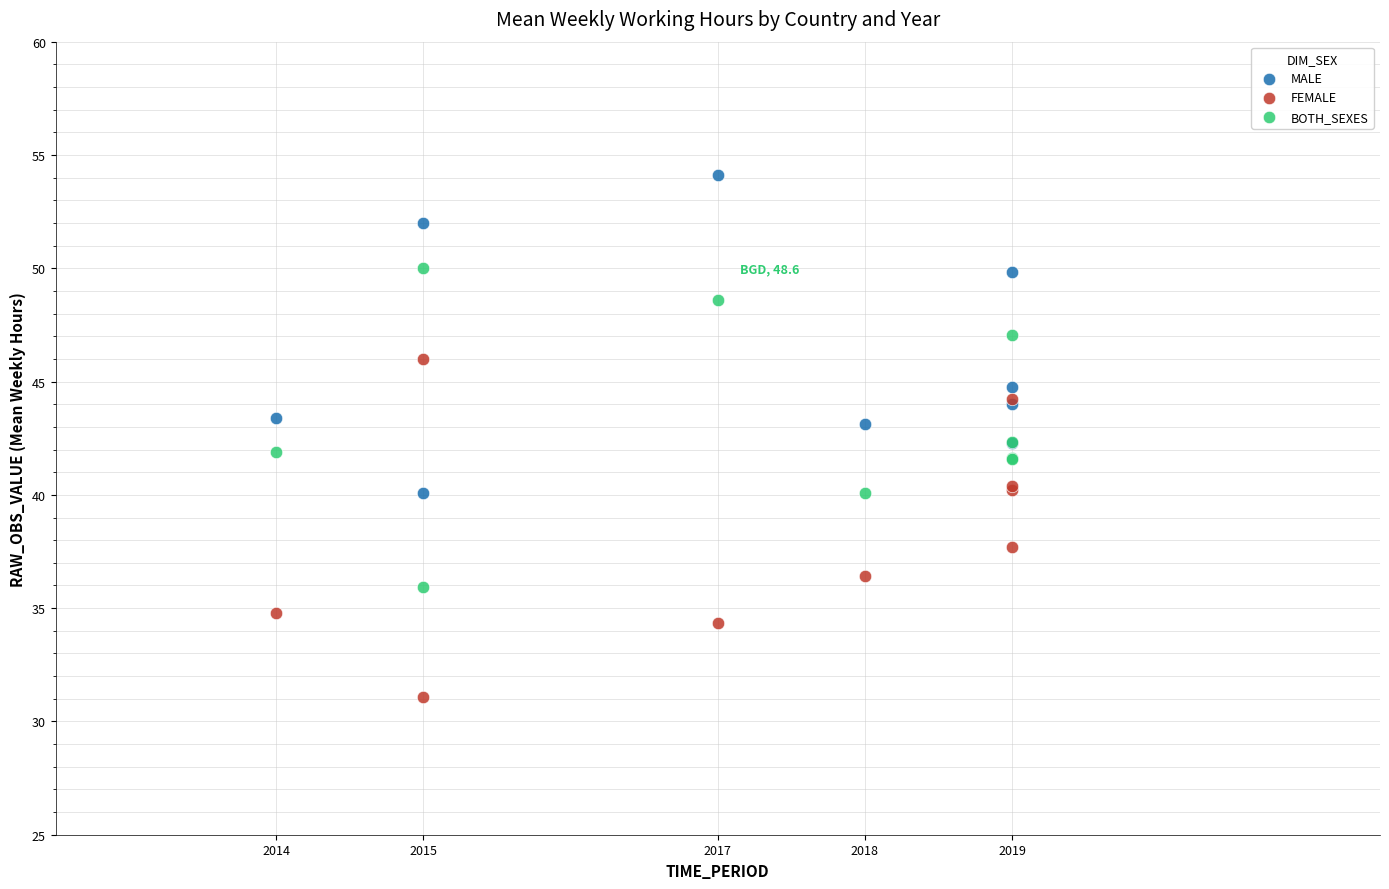

Which series reaches the minimum Y coordinate?

FEMALE